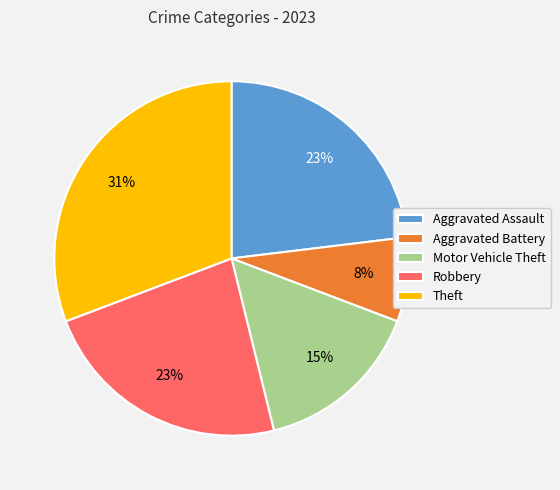

To the nearest percent, what portion does Robbery represent?

23%